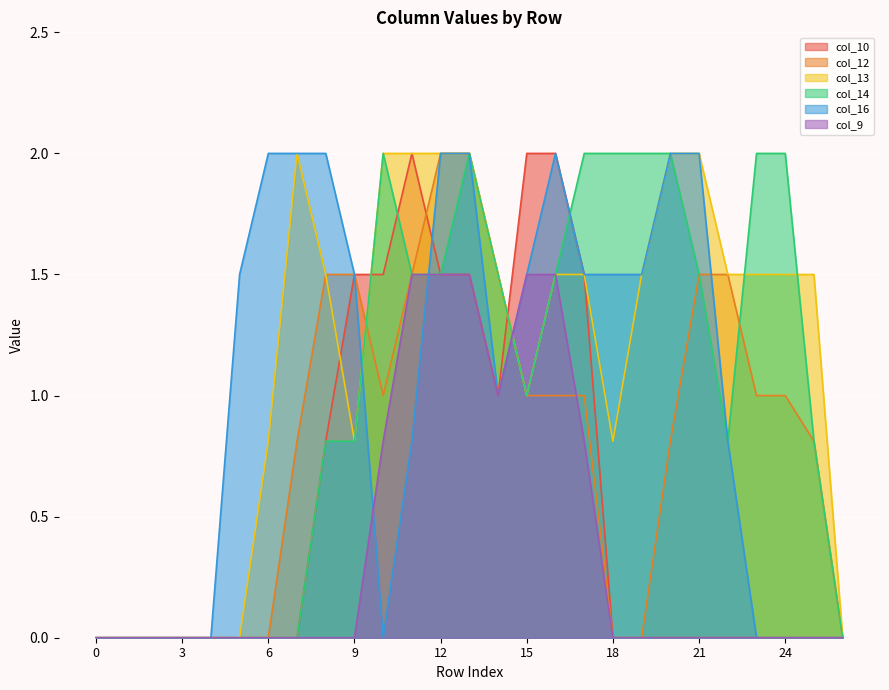

How many interior local valleys does the col_9 series have?

1